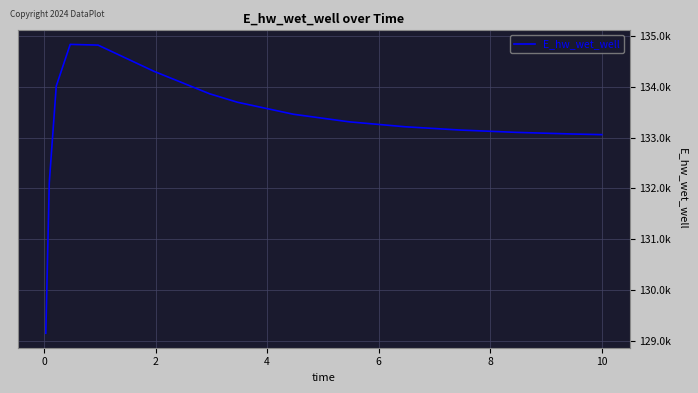

Reading left to right, transcribe all the data shown in this chart.

129148.0	132116.5	134016.0	134836.7	134822.5	134307.4	133864.0	133697.1	133461.4	133312.0	133214.9	133149.5	133104.3	133072.3	133059.5